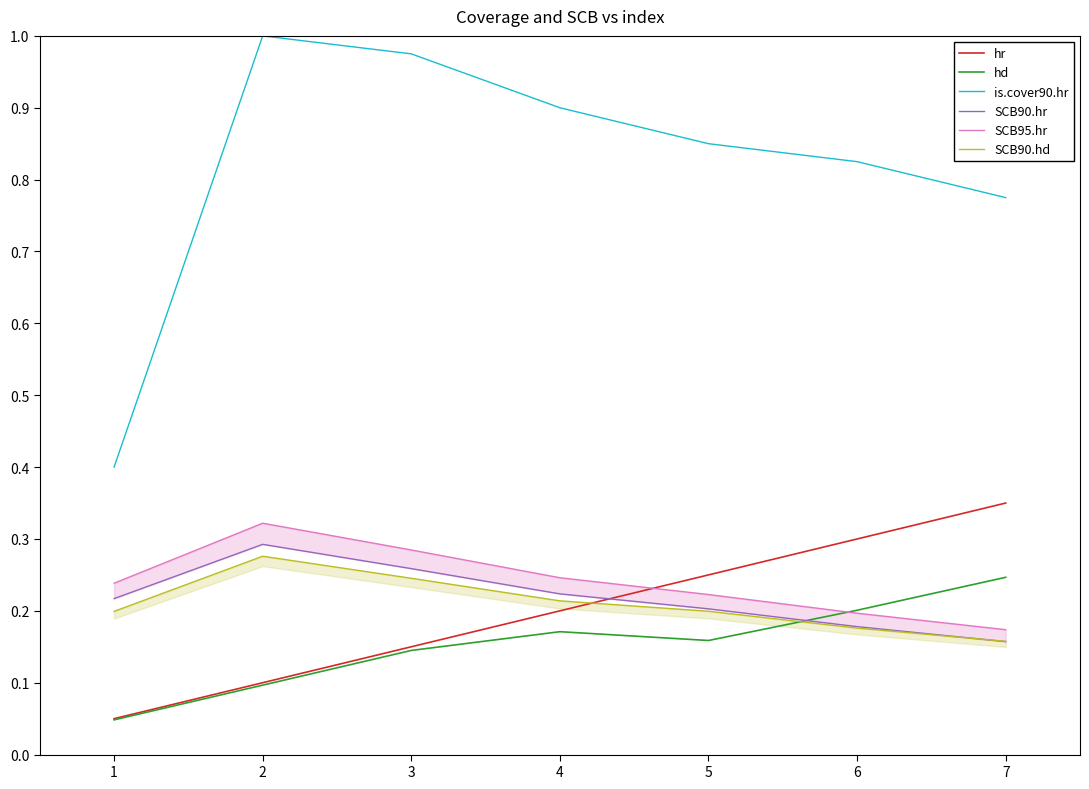

Rank the categories by is.cover90.hr value from highest to lowest.

2, 3, 4, 5, 6, 7, 1